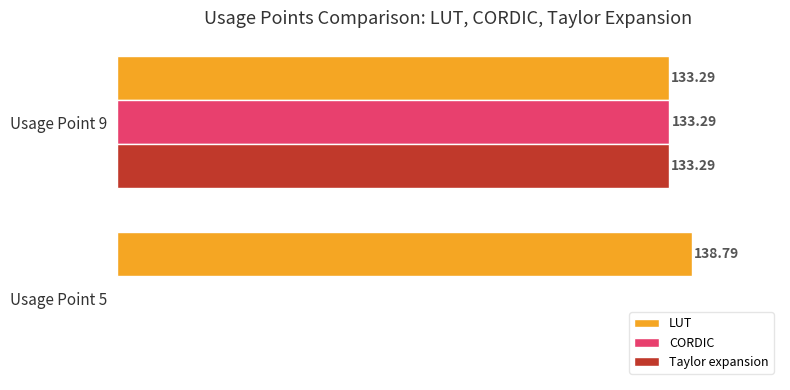

Which category has the highest value in the Taylor expansion series?

Usage Point 9